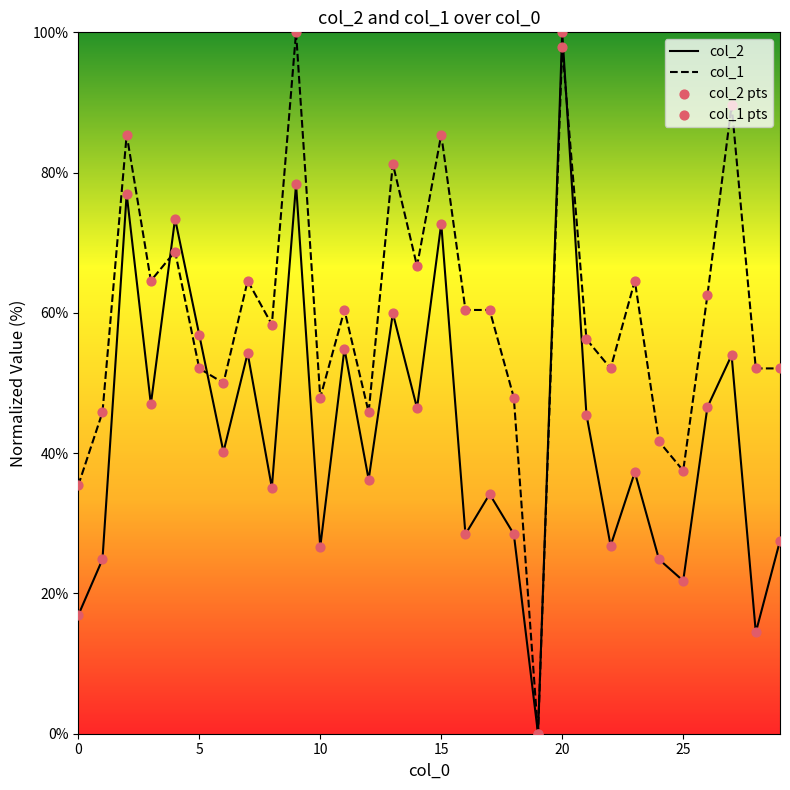

List the series in order of their overall mean, lowest first.

col_2, col_1